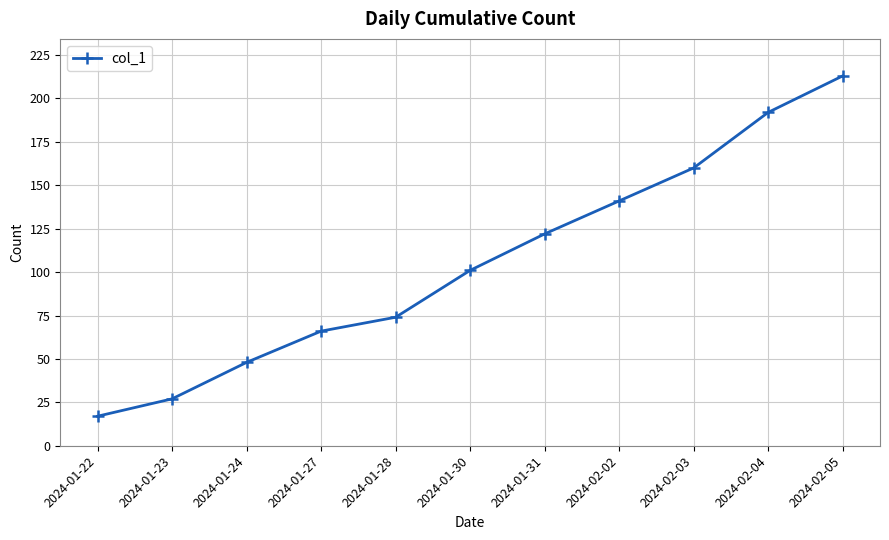

What is the value of the 8th point from the left?

141